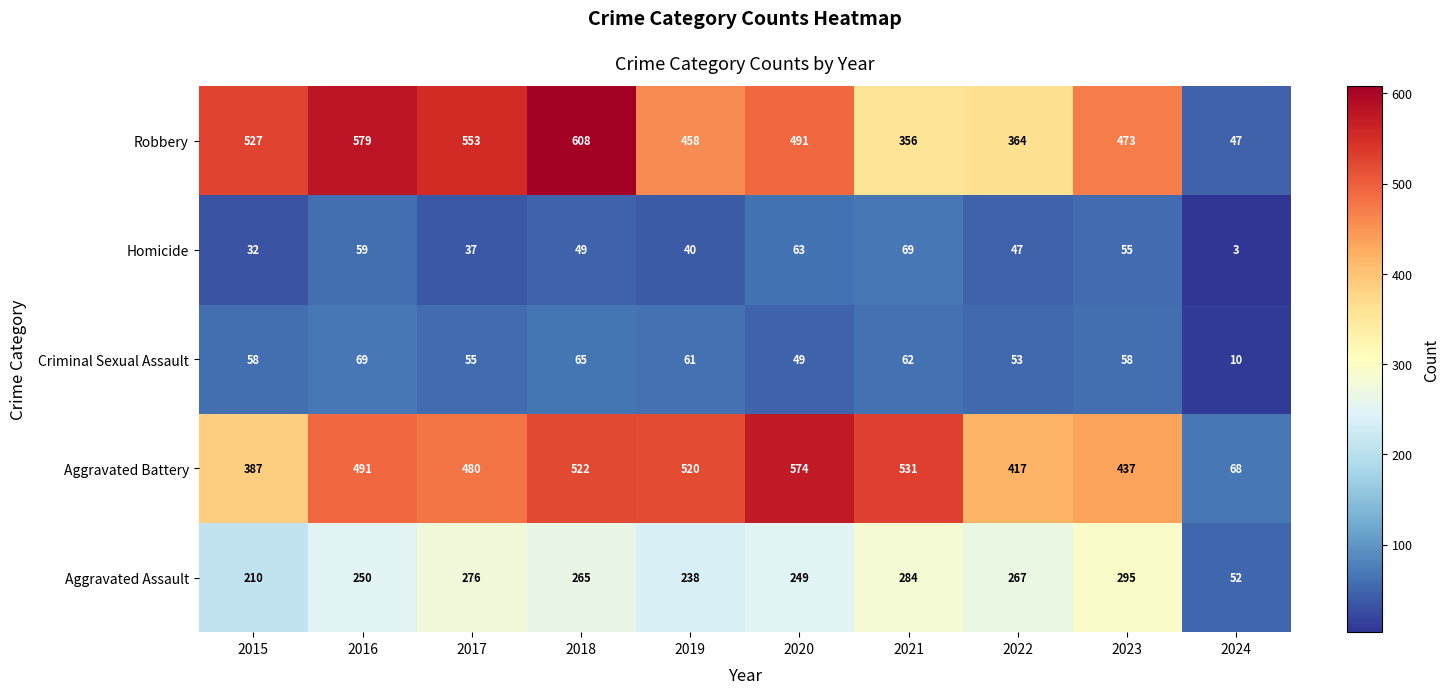

The value of Aggravated Assault at 2023 is 295. True or false?

True